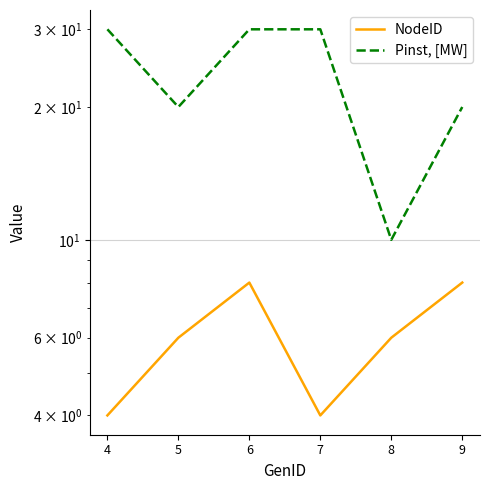

True or false: NodeID and Pinst, [MW] cross at least once.

False